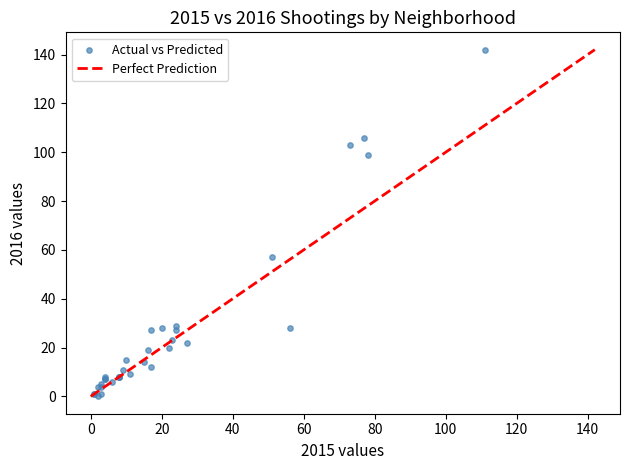

What Y value in the scatter plot is closest to 71?

57